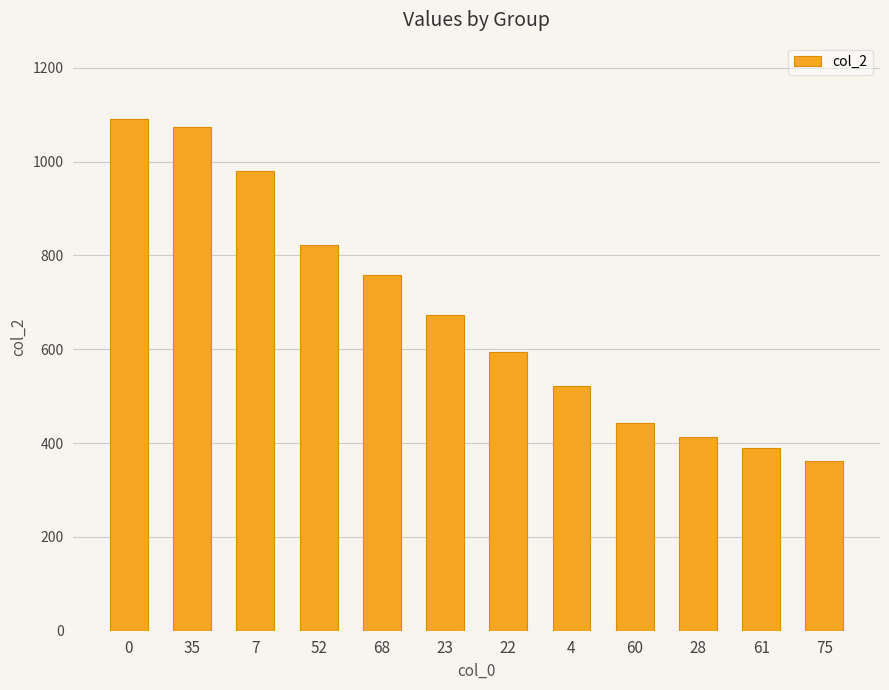

What is the sum of all values?

8121